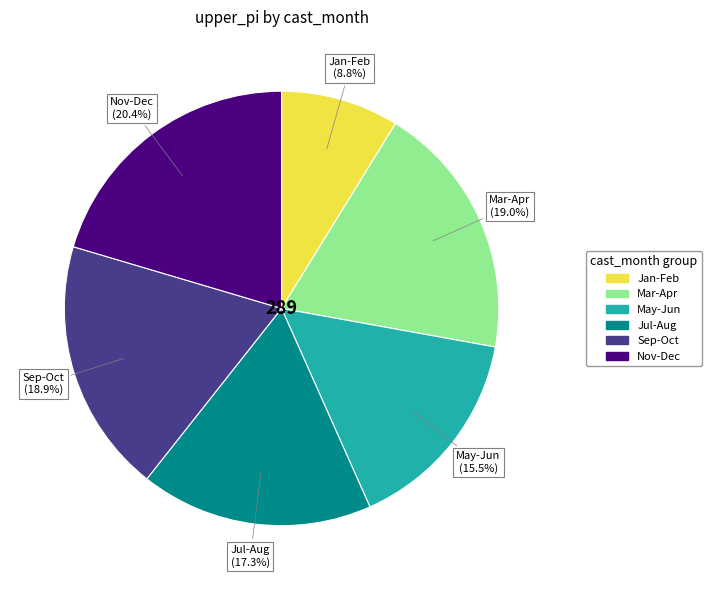

Is there a majority slice in this chart?

No